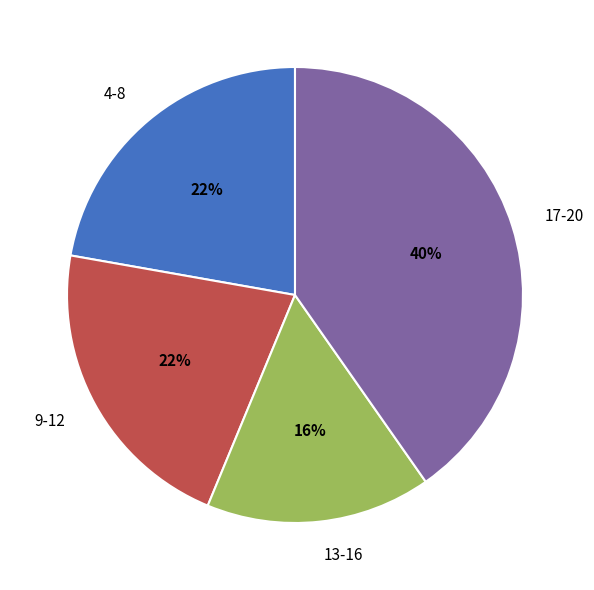

Which slice is the smallest?

13-16